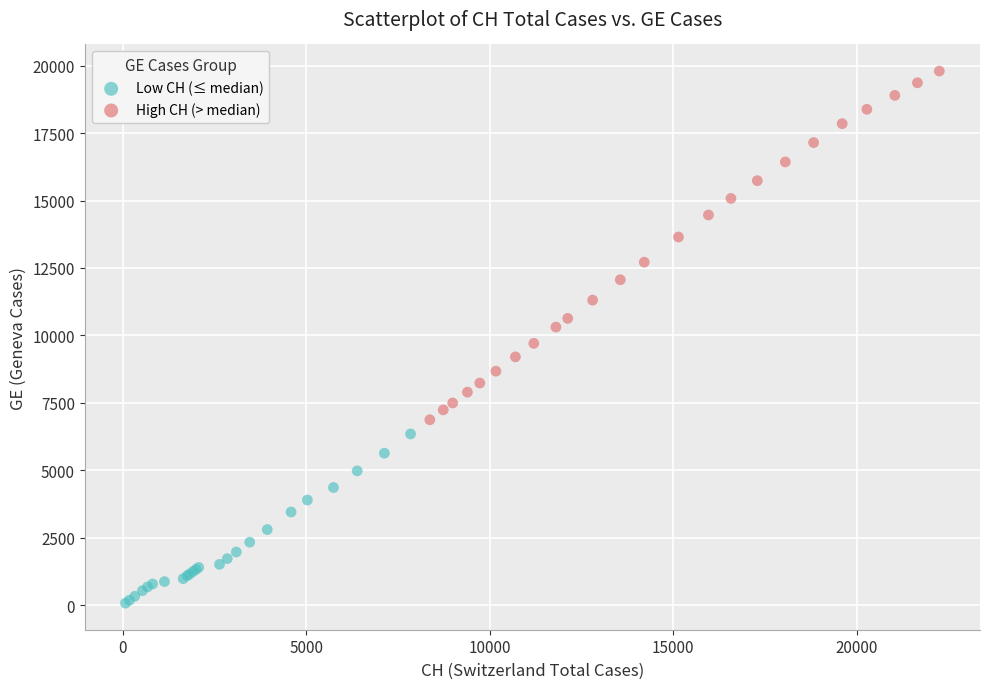

Which series has the widest spread of Y values?

High CH (> median)